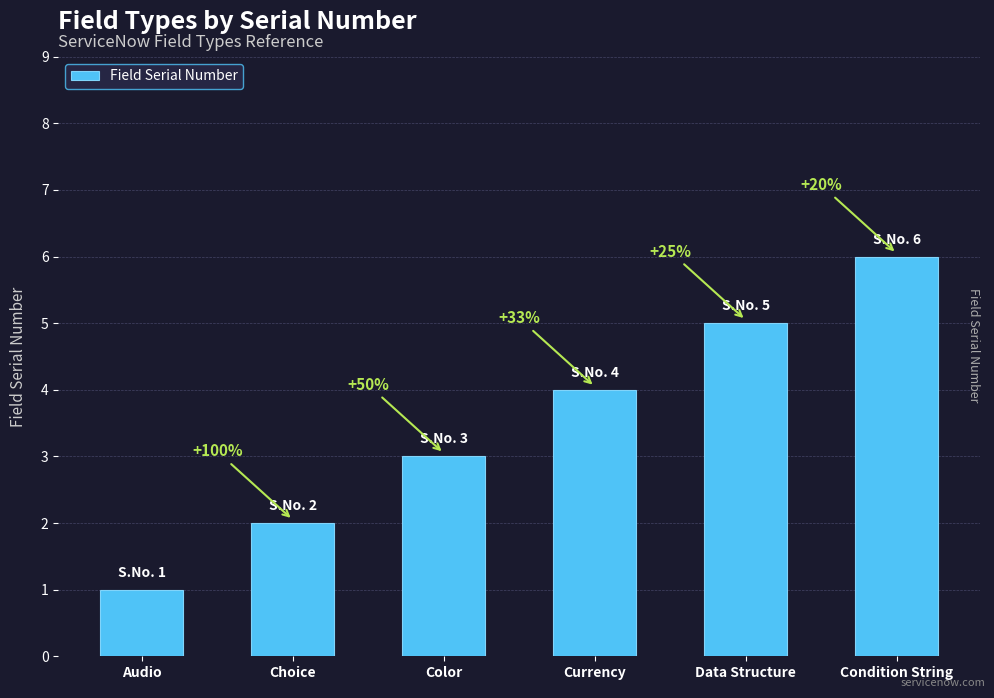

How many bars are there in total?

6